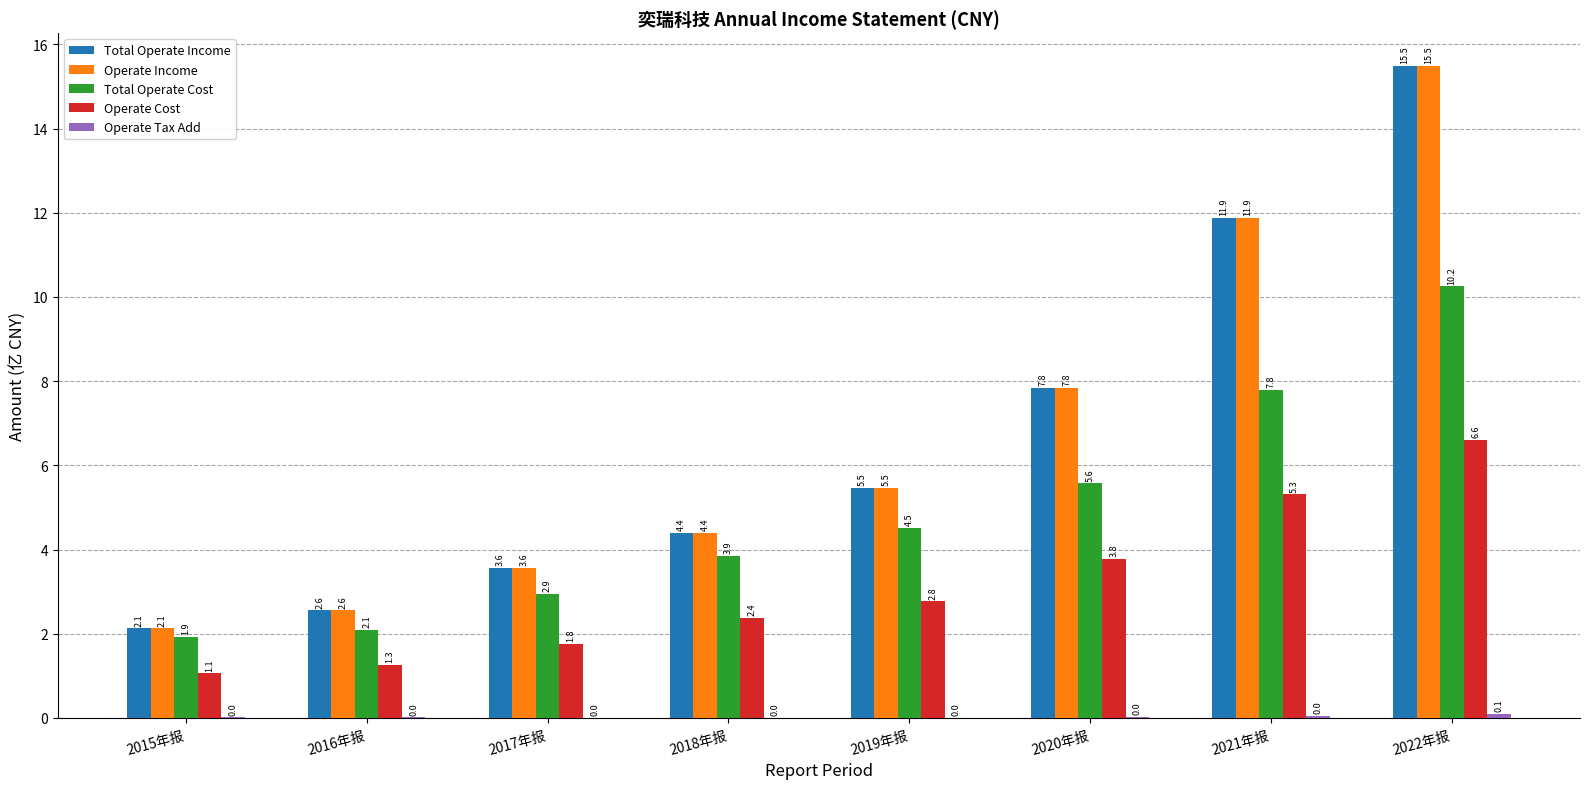

Are the bars horizontal?

No